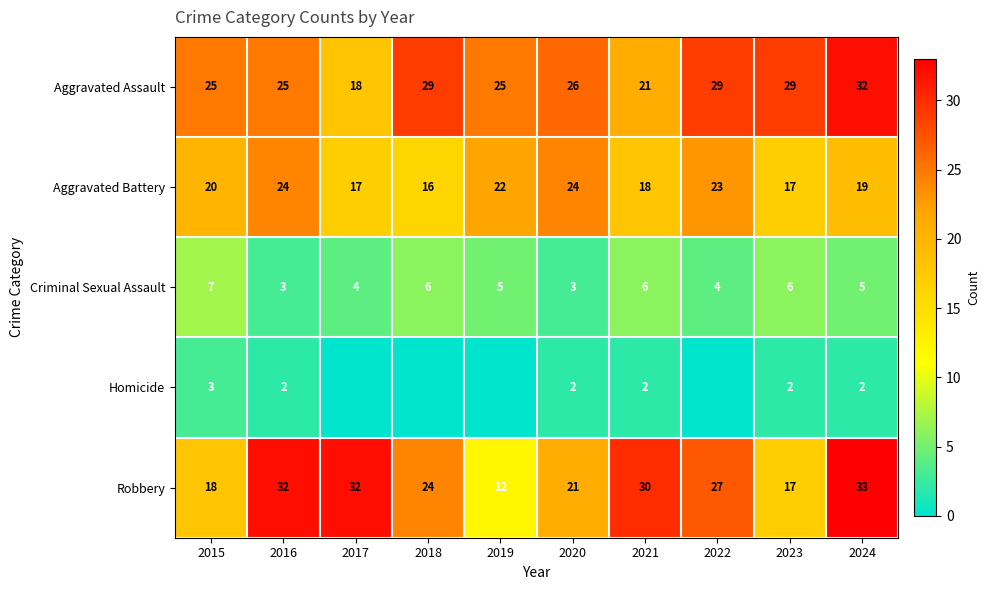

What is the difference between the maximum and minimum values in the Criminal Sexual Assault series?

4